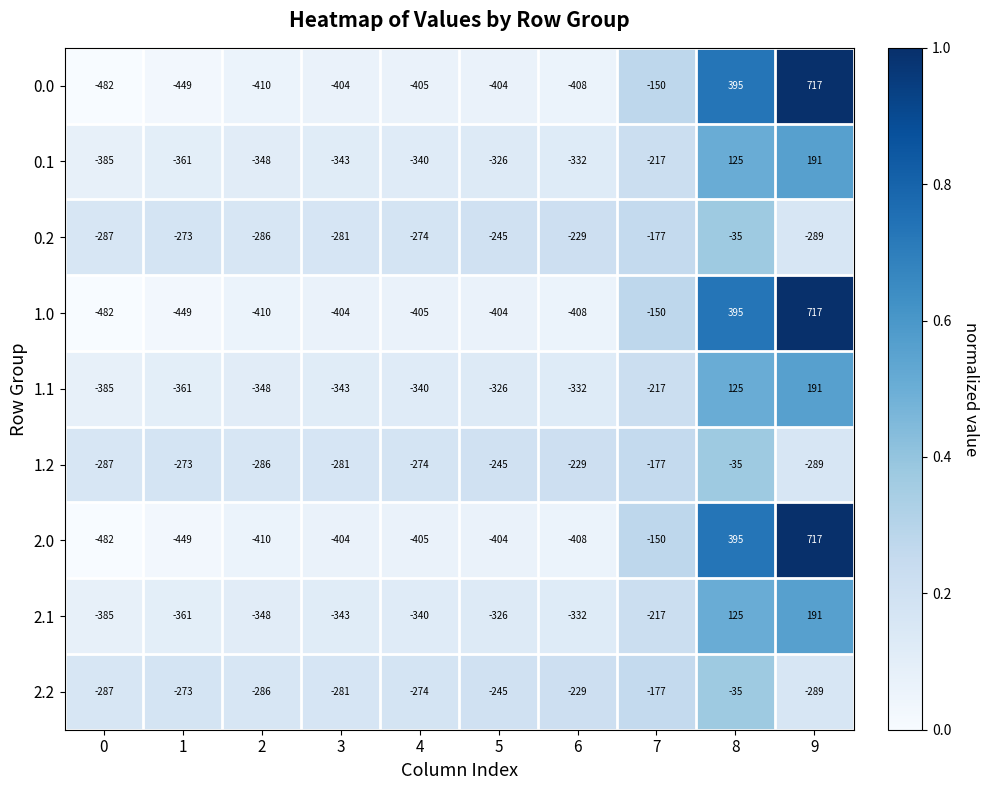

What is the smallest value displayed?

-482